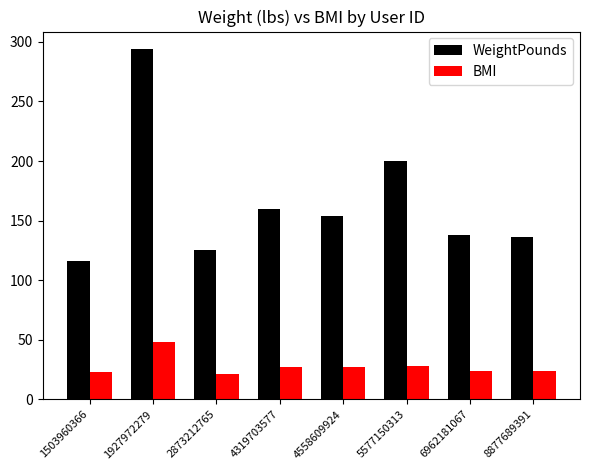

Read the BMI value at 5577150313.

28